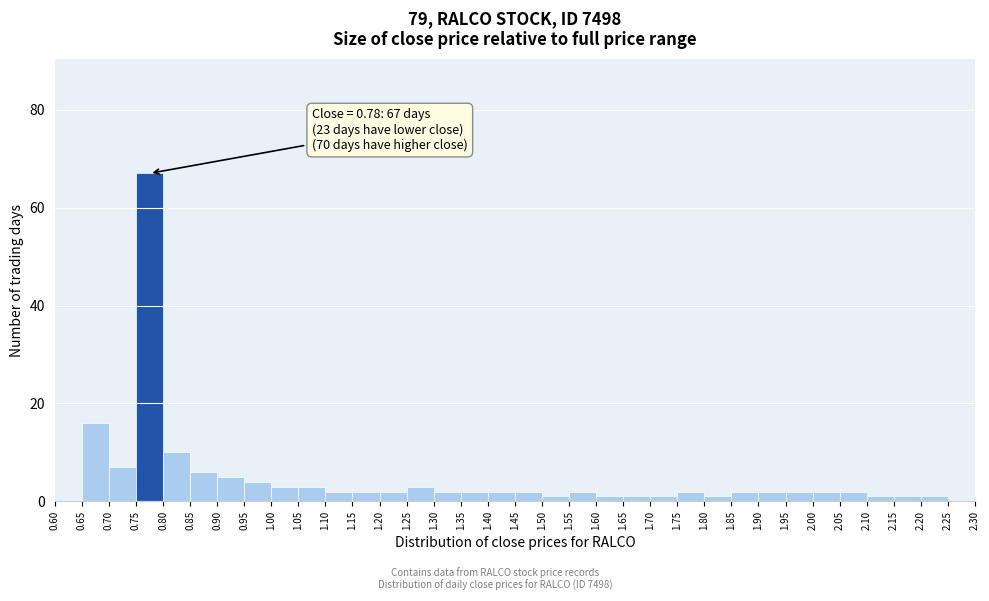

Which range on the x-axis has the tallest bar?

0.75 to 0.80